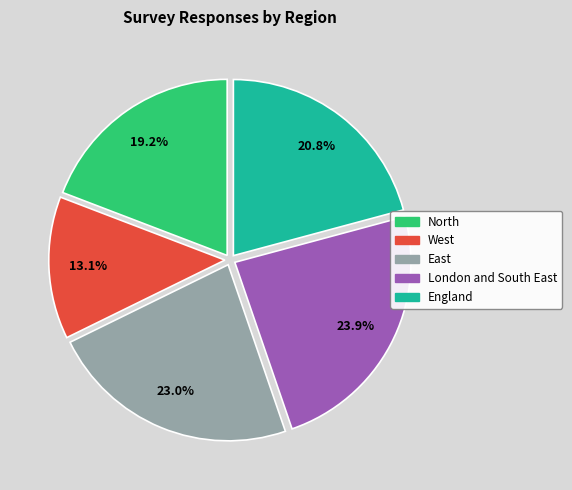

Combined, do East and London and South East account for over 50%?

No